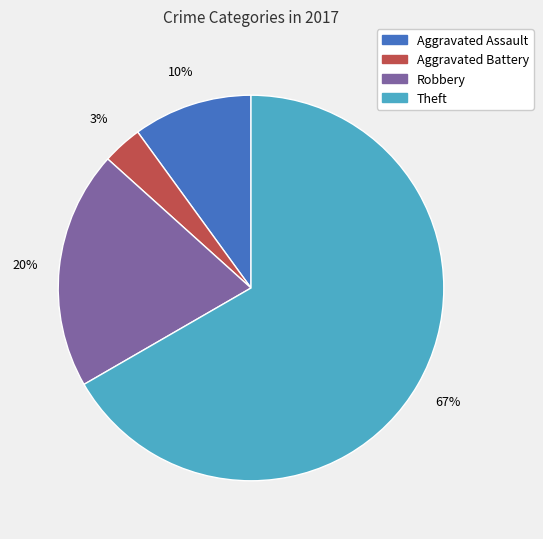

Is there any slice that represents more than half of the pie?

Yes